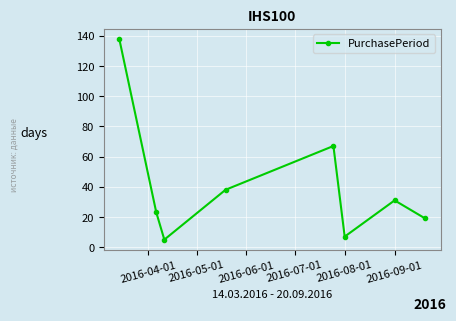

What is the value of the 3rd point from the left?

5